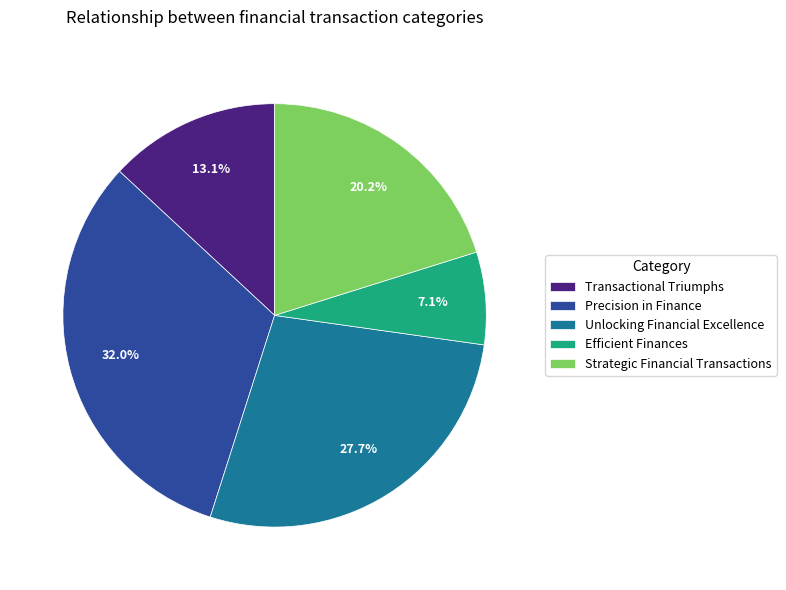

Does Transactional Triumphs account for over 50% of the chart?

No